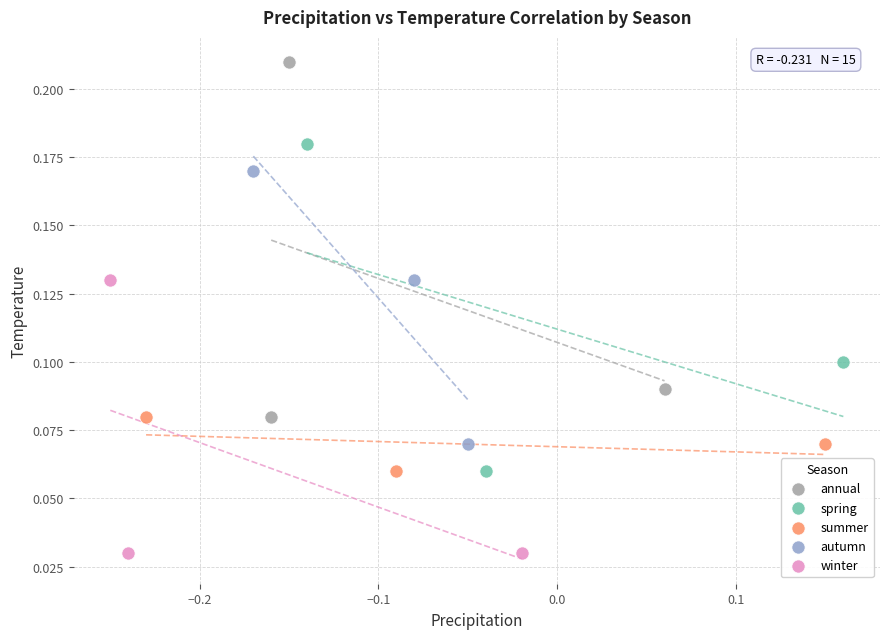

Which series contains the lowest Y value?

winter